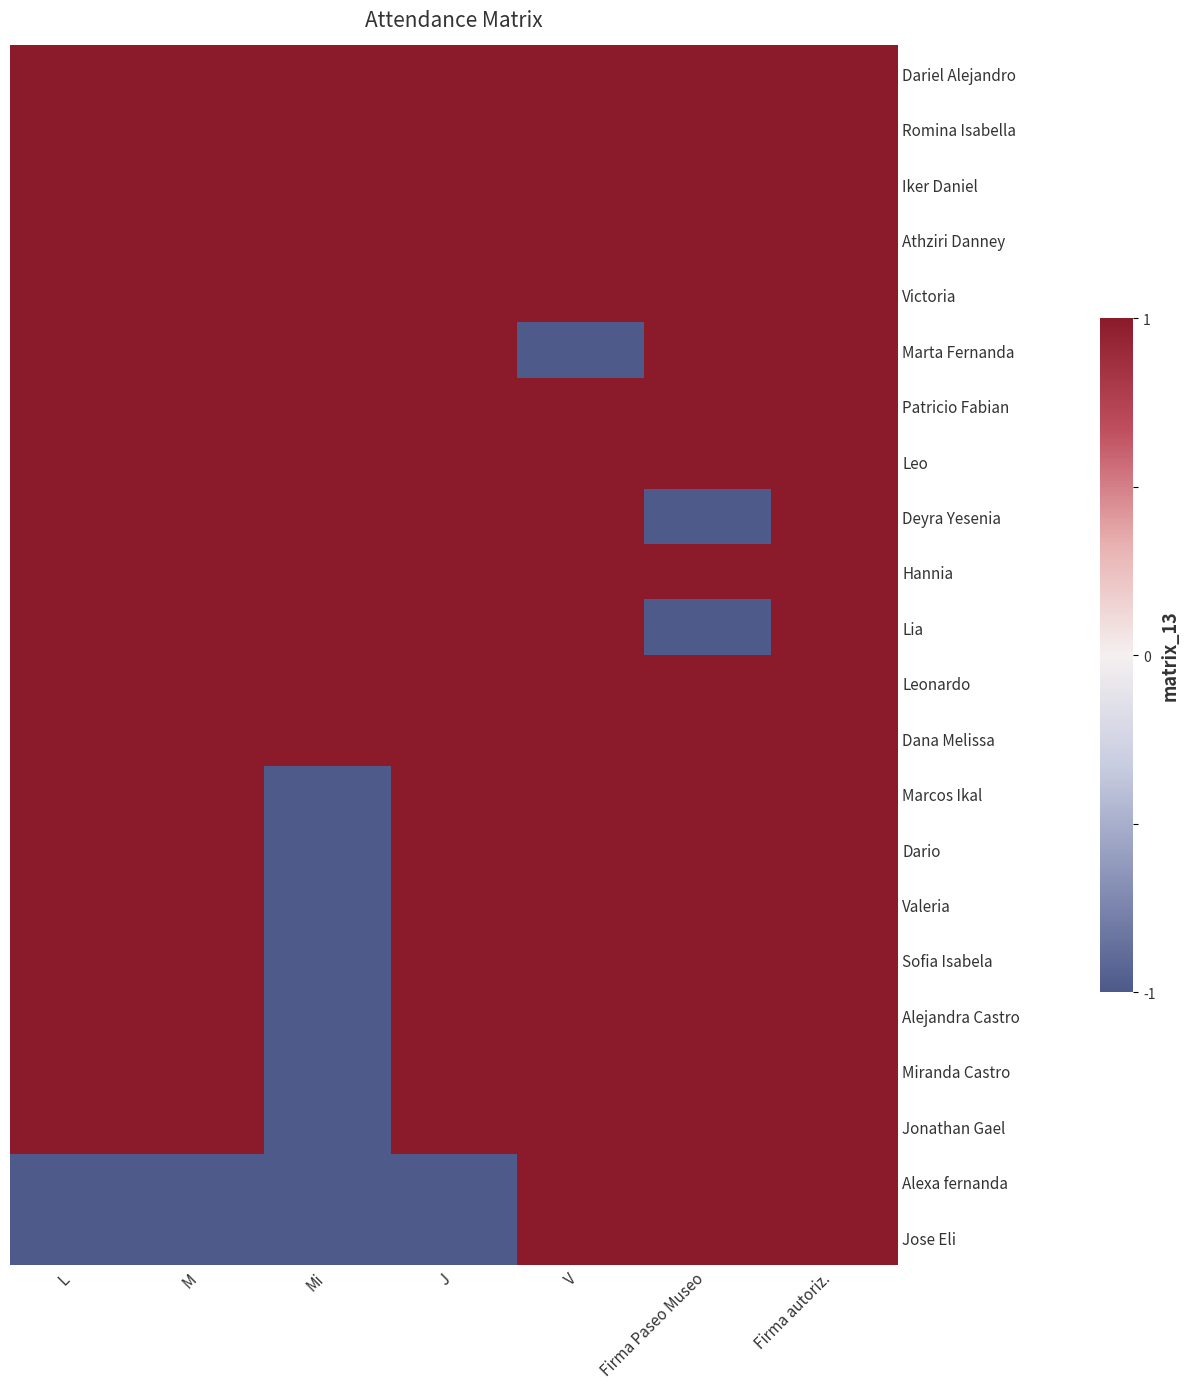

At L, list the series in order from smallest to largest.

Alexa fernanda, Jose Eli, Dariel Alejandro, Romina Isabella, Iker Daniel, Athziri Danney, Victoria, Marta Fernanda, Patricio Fabian, Leo, Deyra Yesenia, Hannia, Lia, Leonardo, Dana Melissa, Marcos Ikal, Dario, Valeria, Sofia Isabela, Alejandra Castro, Miranda Castro, Jonathan Gael